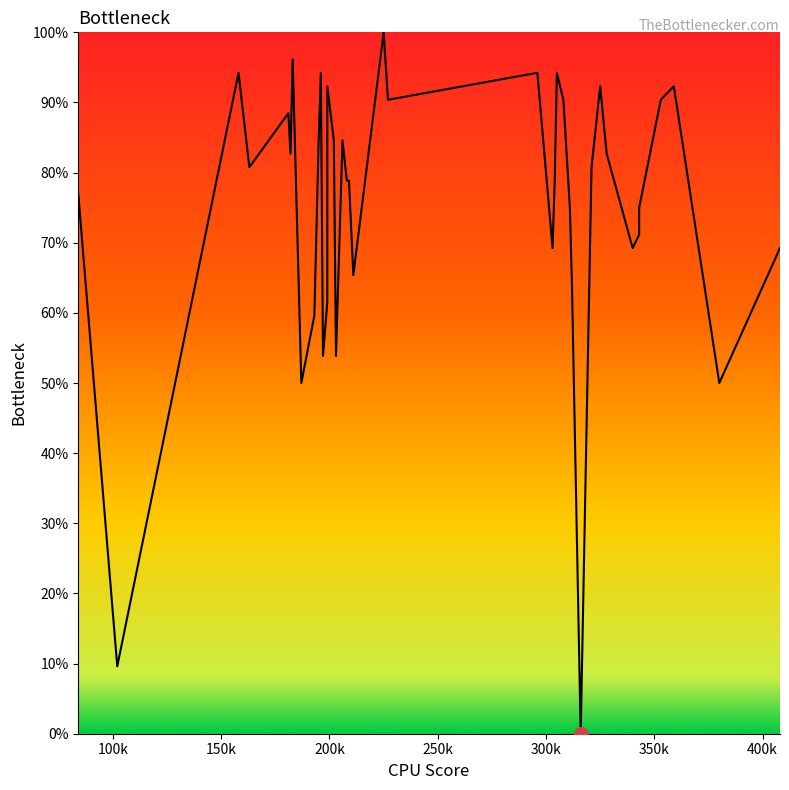

What is the difference between the second highest and minimum values?

96.2